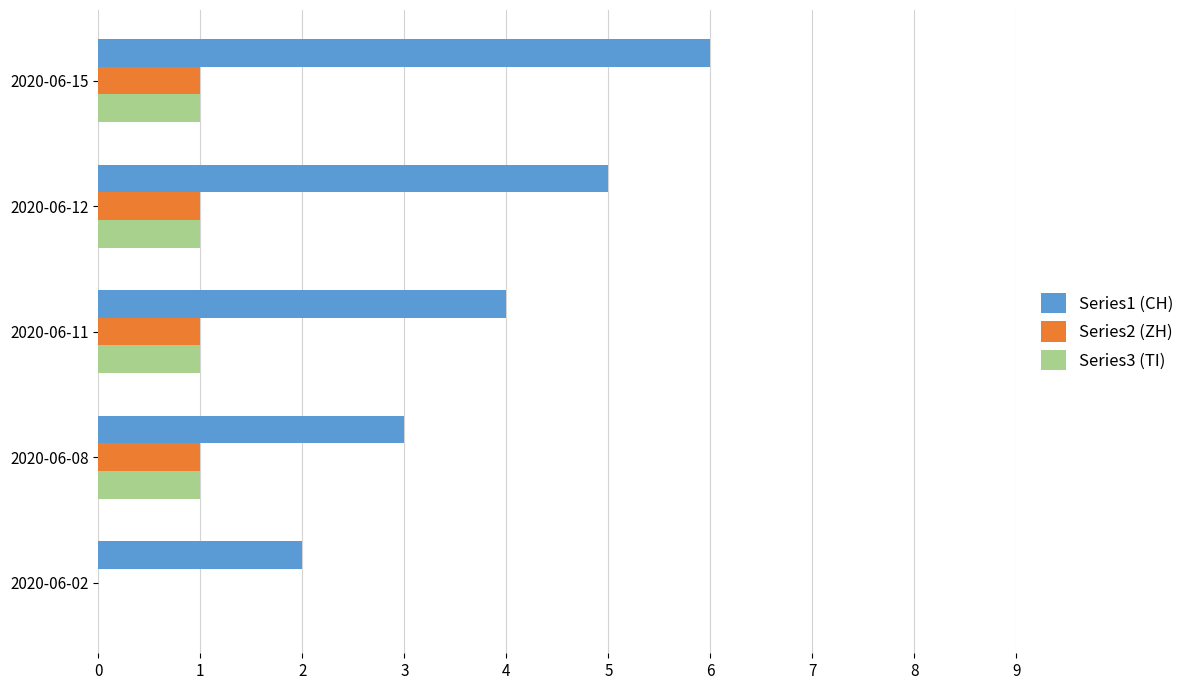

Which series has the largest total across all categories?

Series1 (CH)